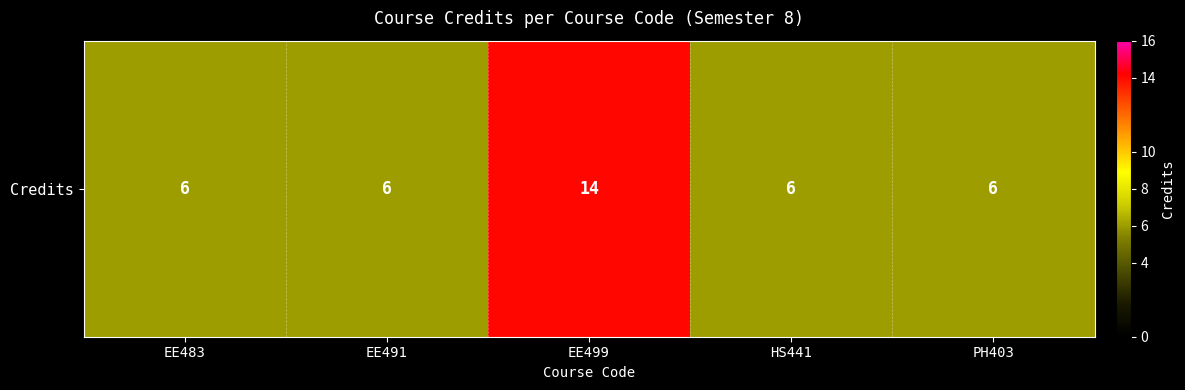

Is it true that the value at EE483 is 6?

True